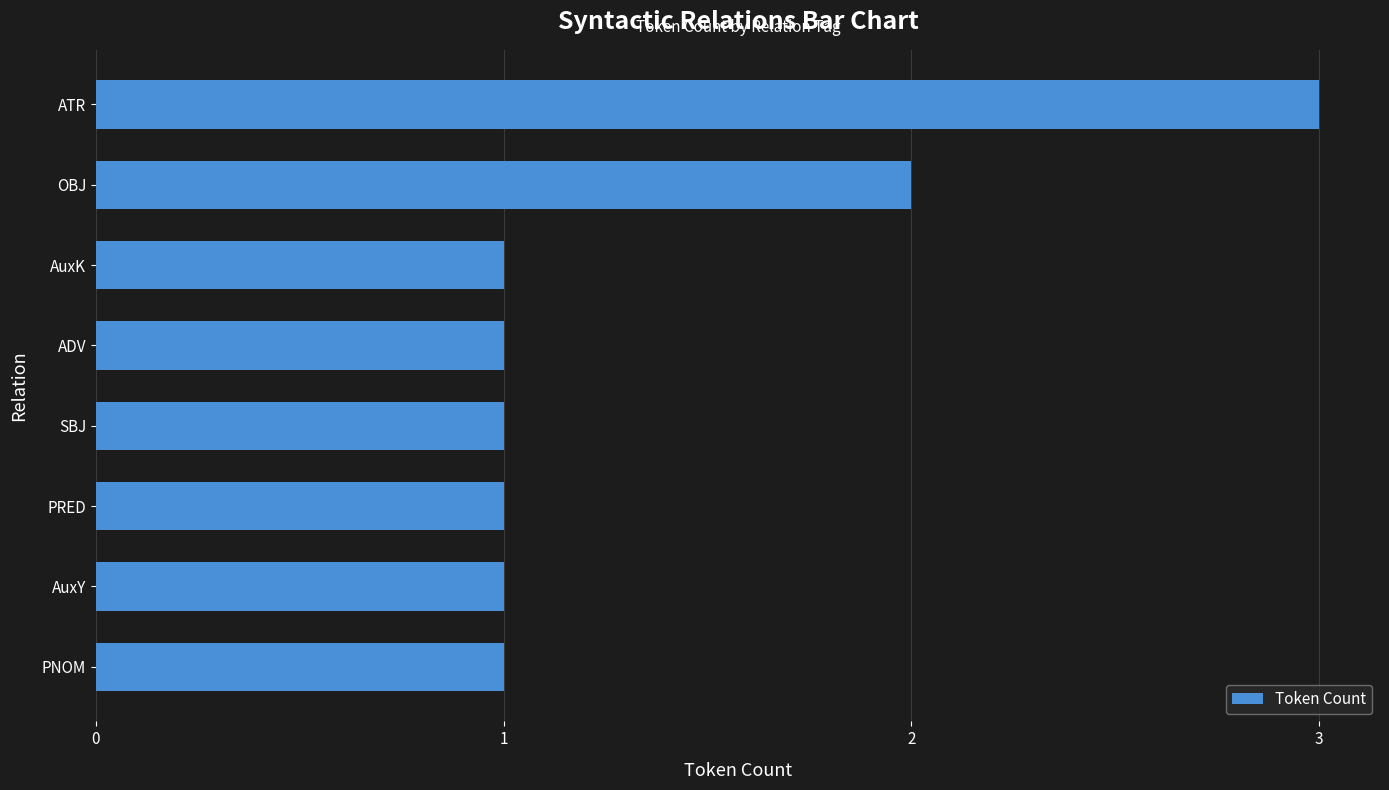

The chart shows a value of 2 at PNOM. True or false?

False